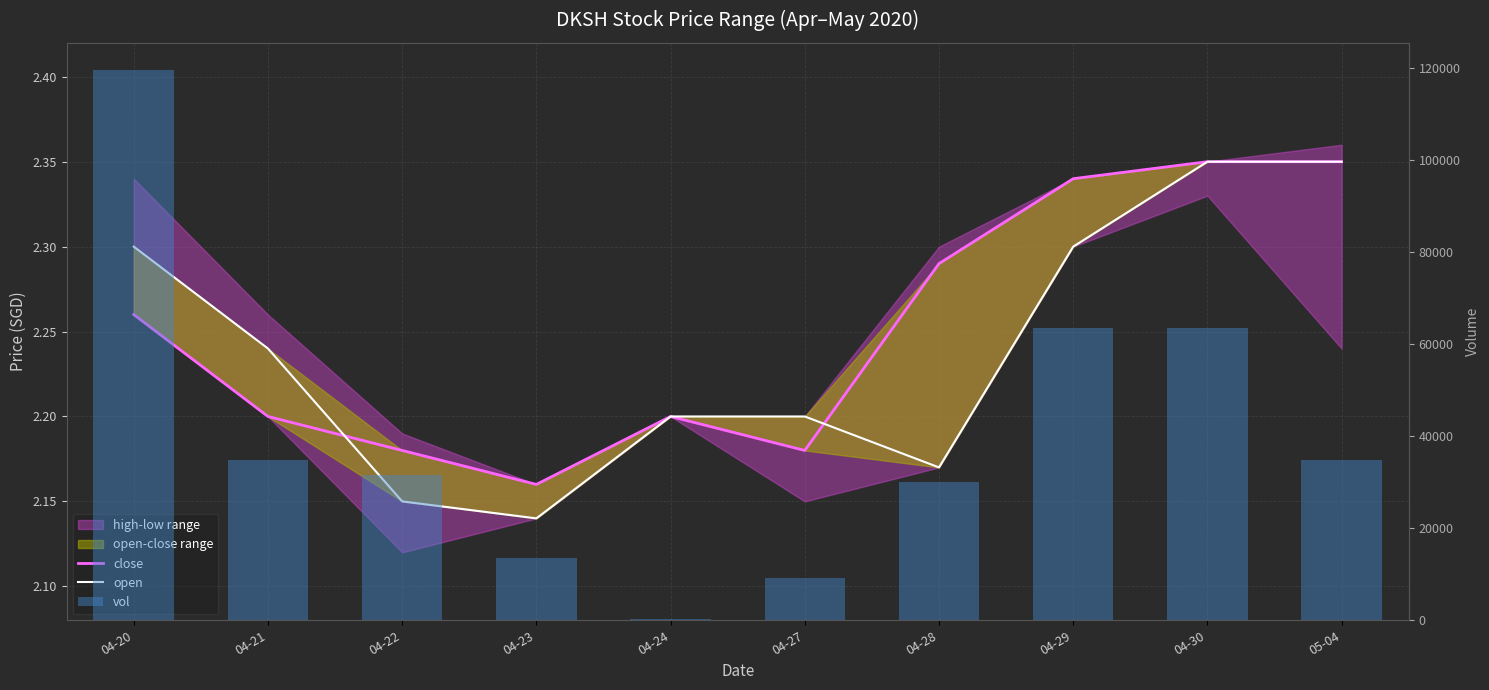

What position from the right is 05-04?

1